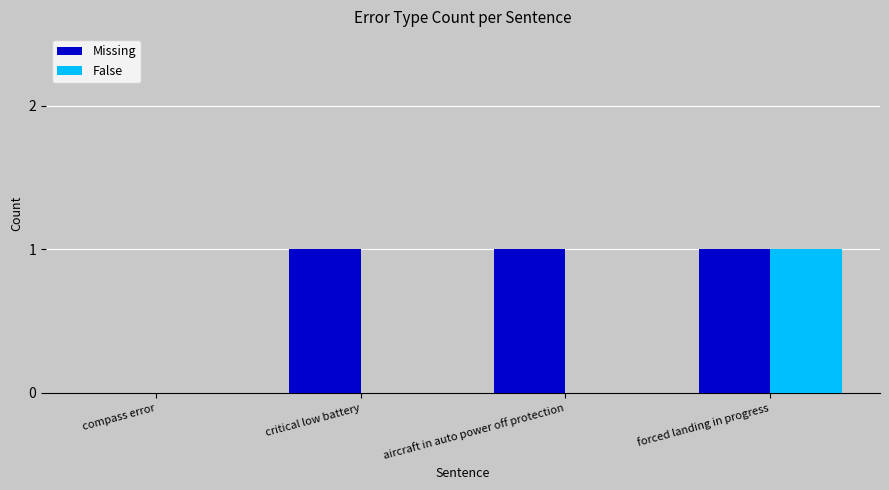

Is the value of Missing at critical low battery greater than the value of False at compass error?

Yes